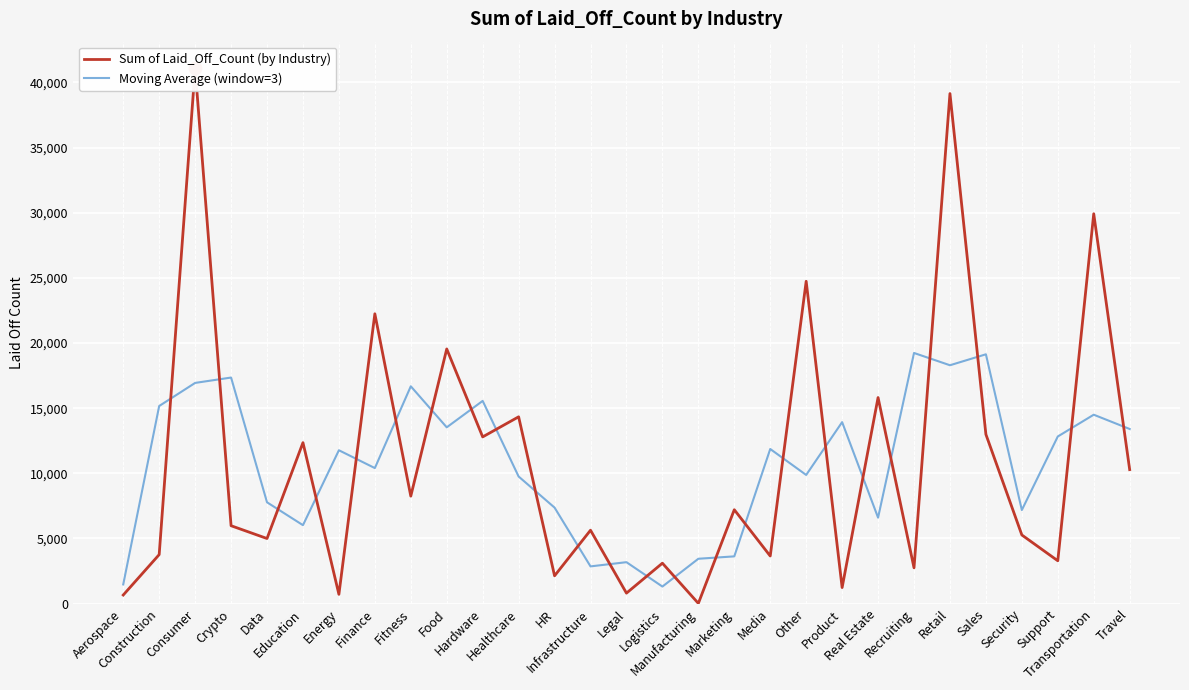

Where is the first local maximum for Sum of Laid_Off_Count (by Industry)?

Consumer